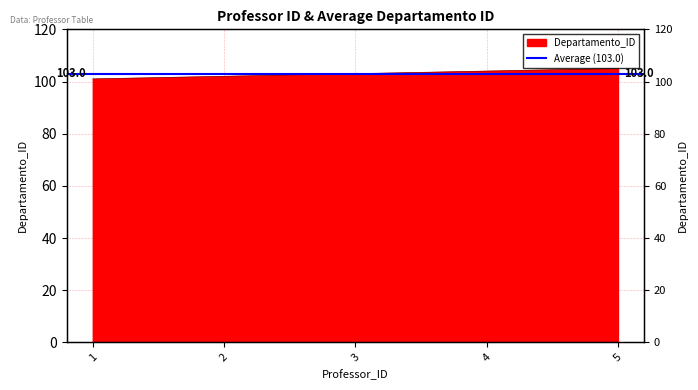

At which label does the data first exceed 103?

4